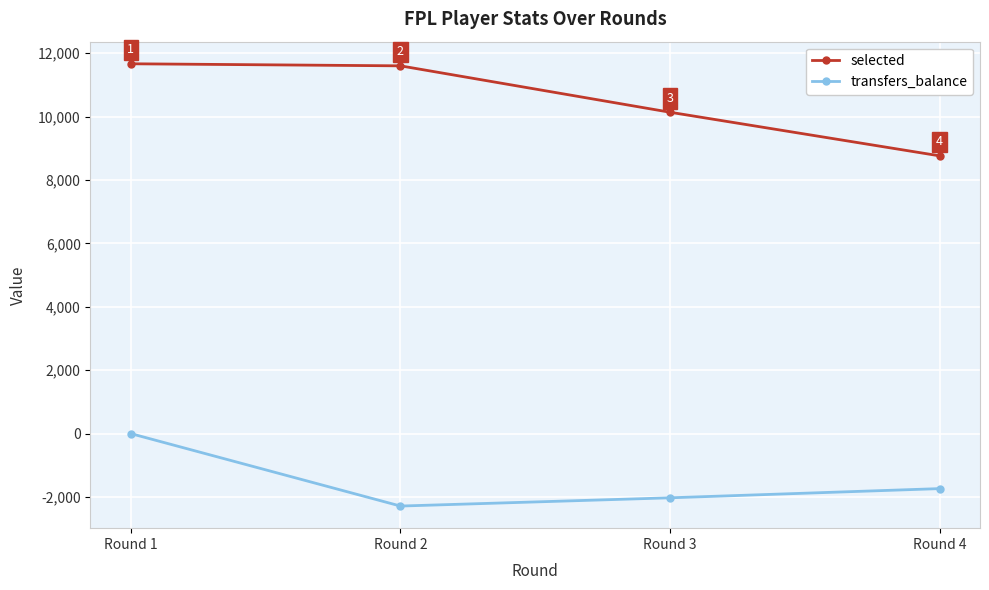

Which category has the lowest value across all series?

Round 2